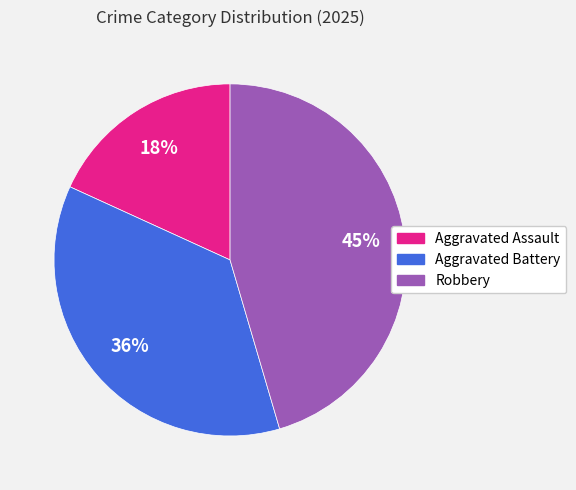

To the nearest percent, what is the difference between the largest and smallest slice percentages?

27%